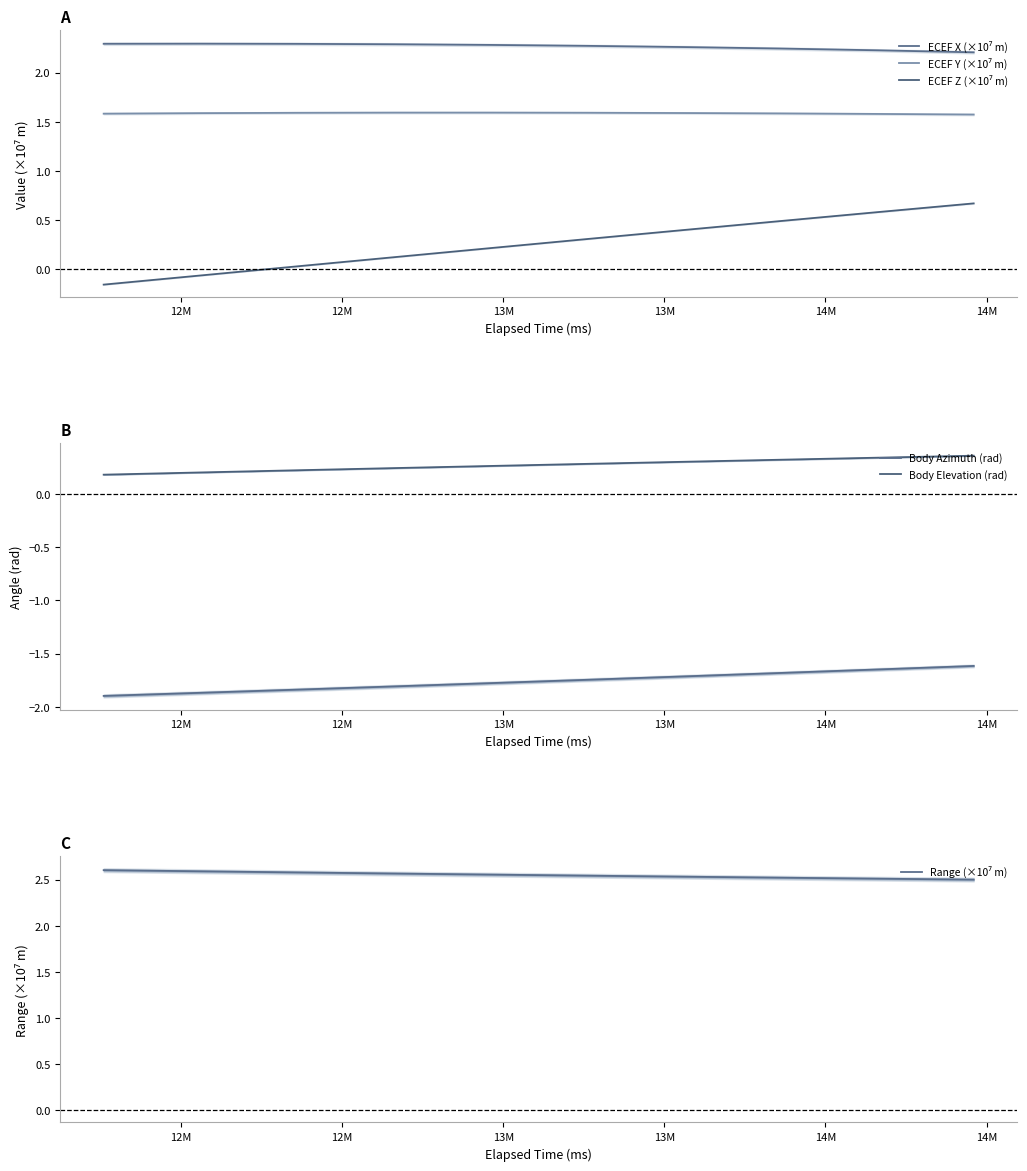

Count the ECEF Y (×10⁷ m) values in the range 1 to 2.

10